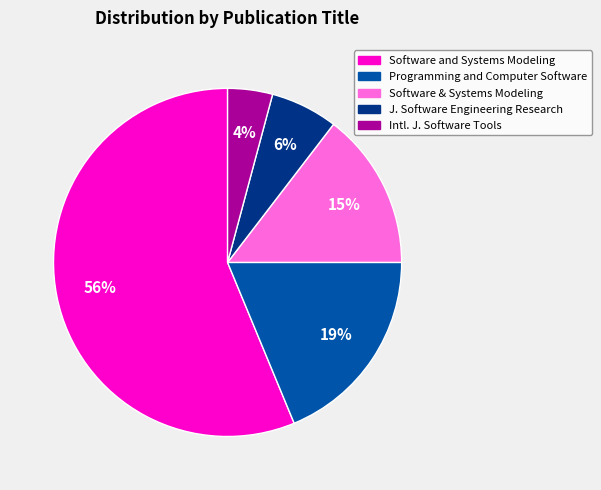

How many slices are in this pie chart?

5